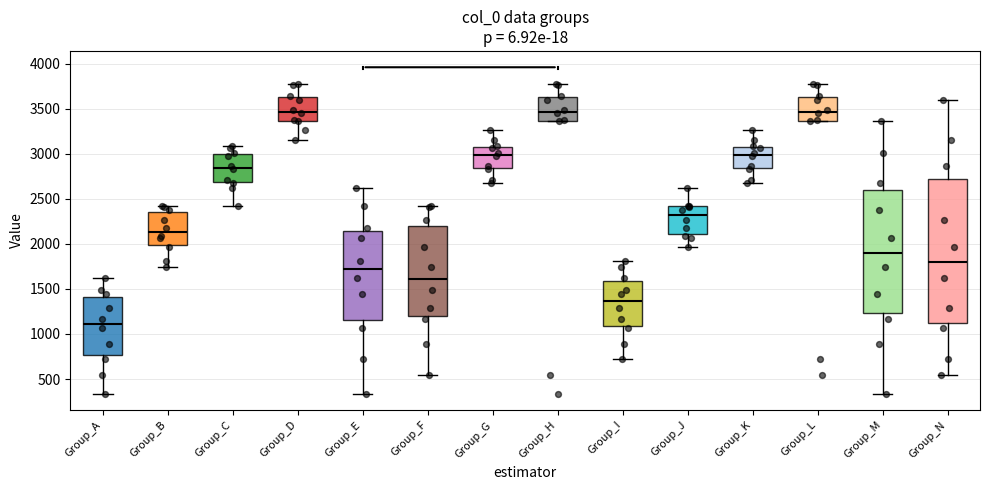

Where is the upper edge of the box for Group_B on the y-axis? The values are not printed on the chart, so give them approximately, as read against the axis.

2350